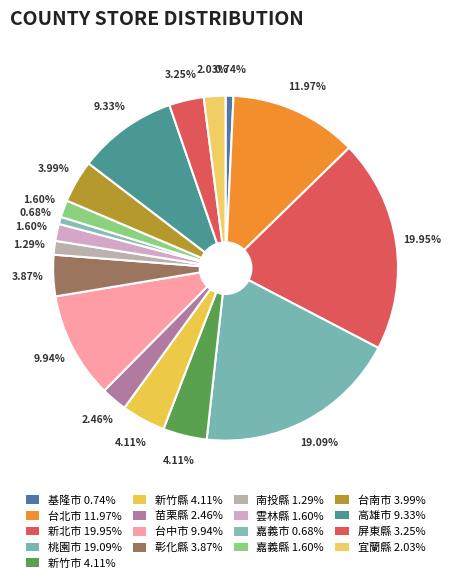

Is it true that 台中市 is 10% of the pie?

True